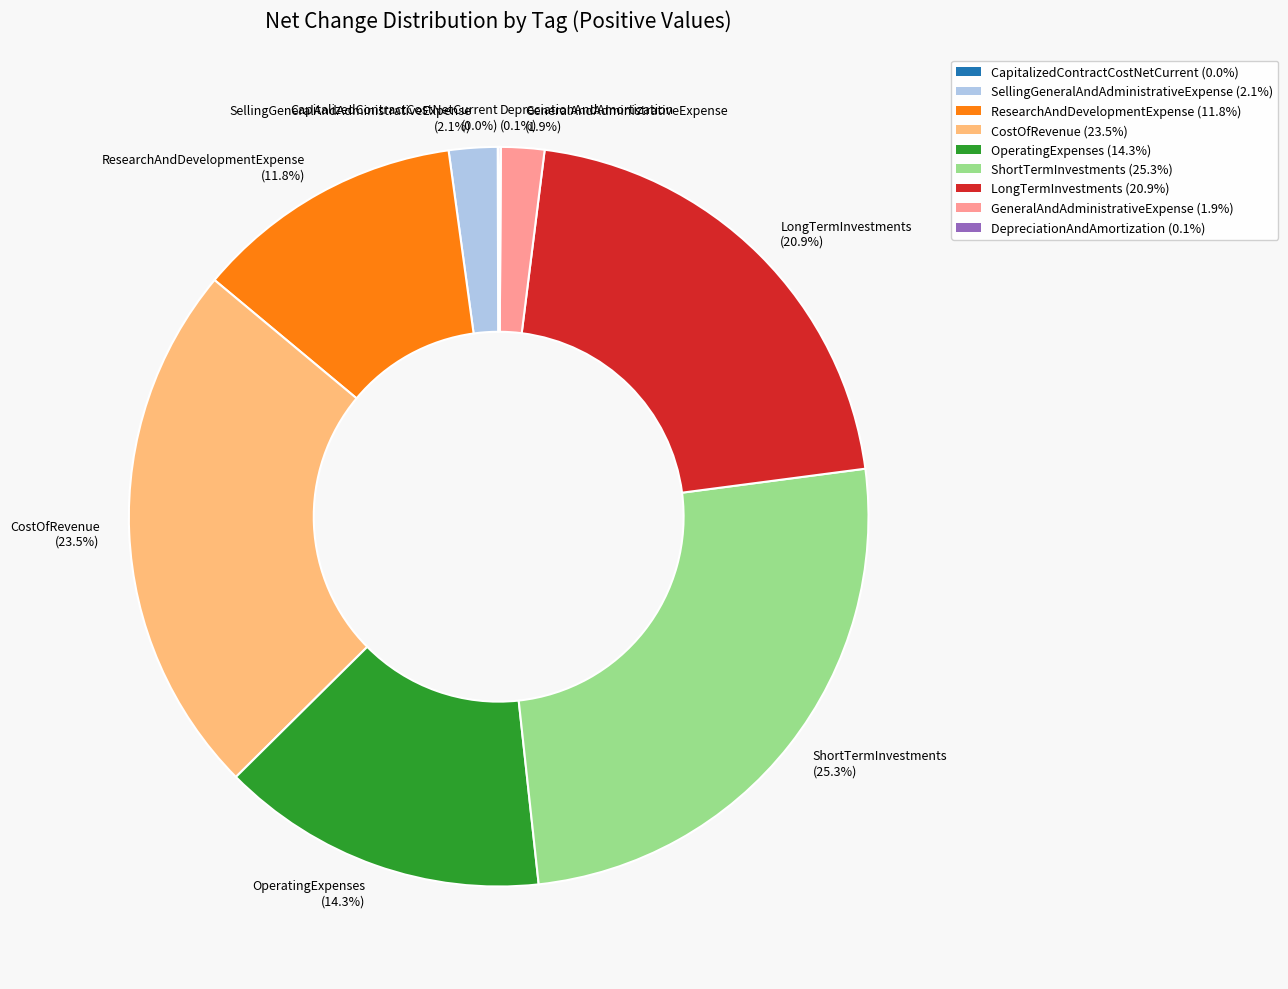

Is there a majority slice in this chart?

No